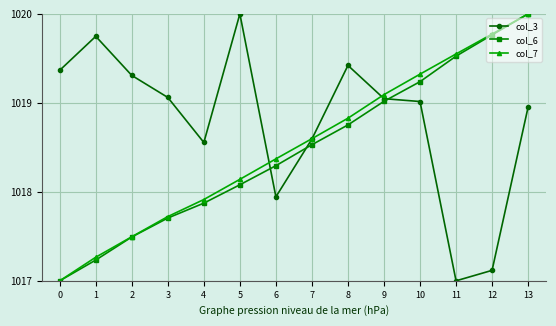

Between 0 and 5, which series saw the biggest shift?

col_7